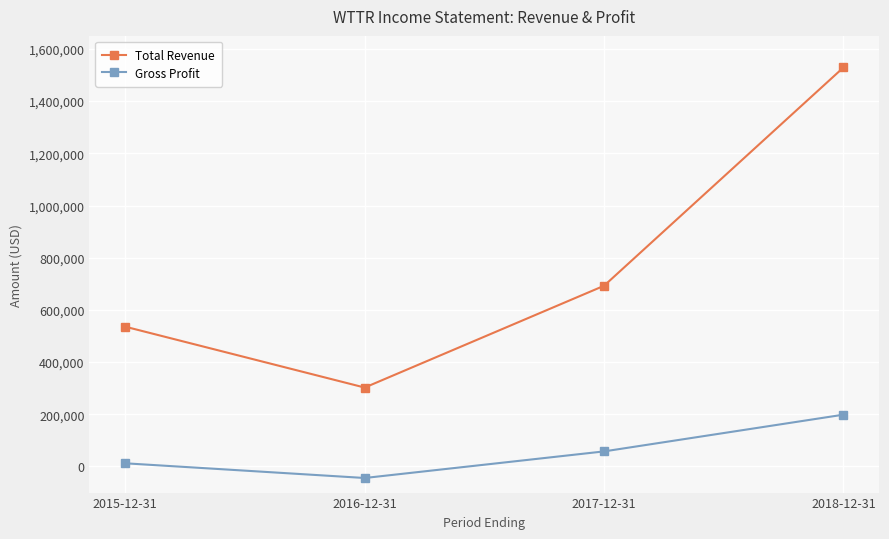

True or false: Gross Profit and Total Revenue intersect in this chart.

False